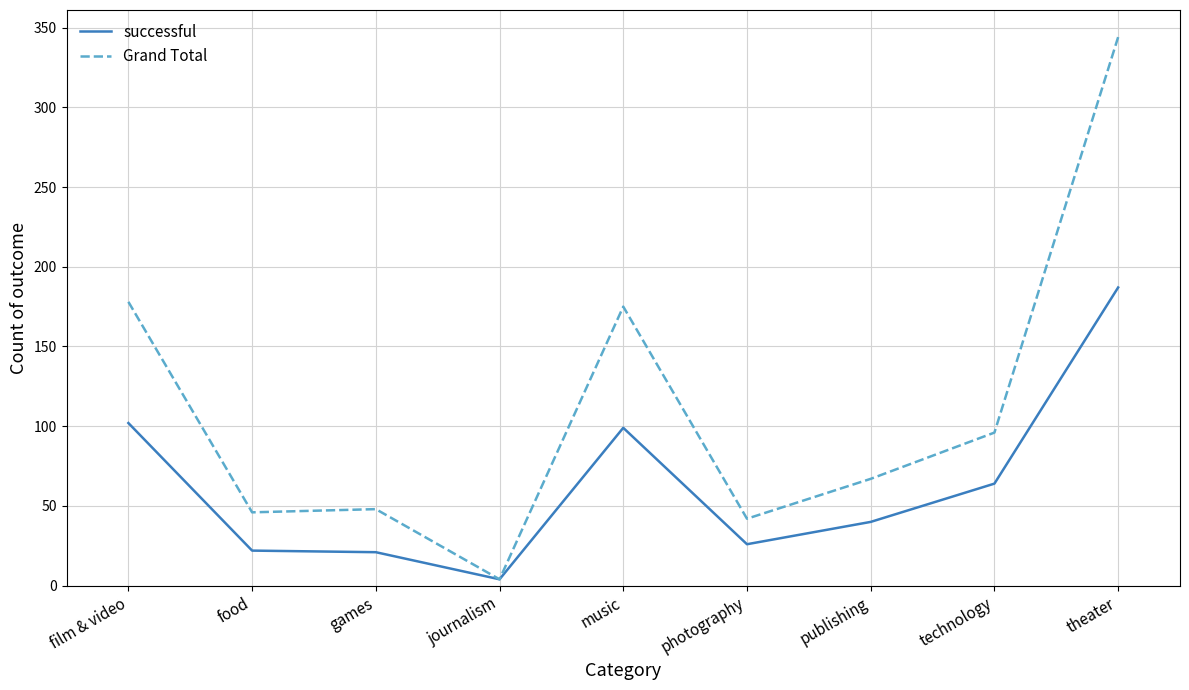

What is the total value across all series at photography?

68